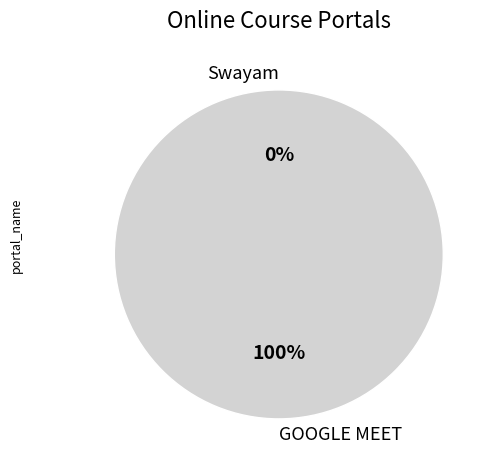

What is the total percentage of GOOGLE MEET and Swayam?

100.0%